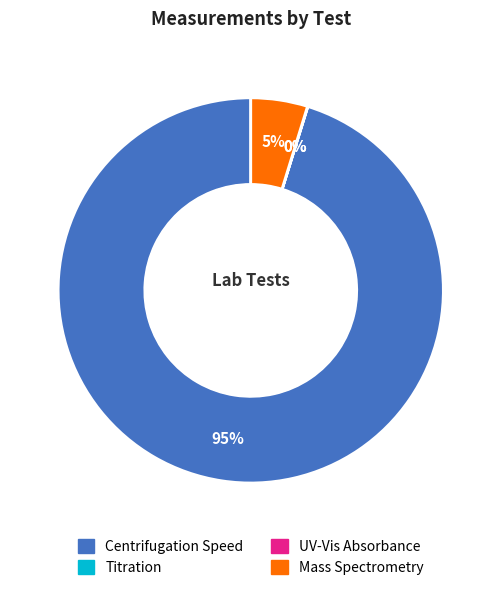

What is the largest slice in the pie chart?

Centrifugation Speed